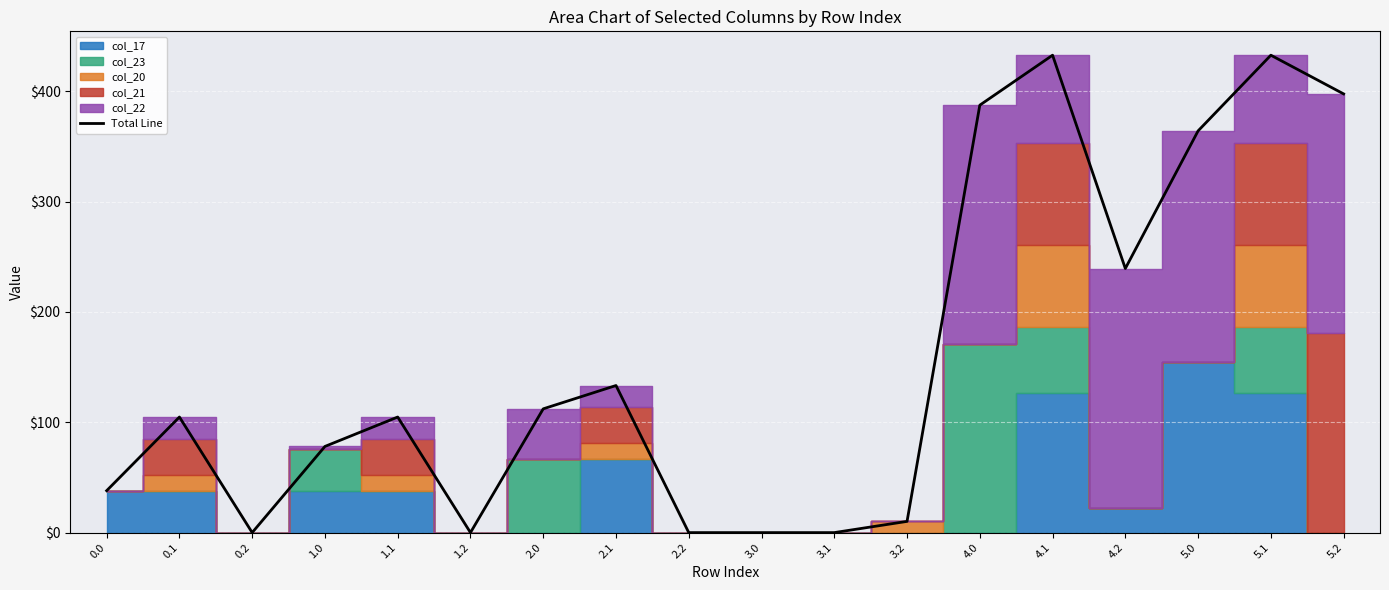

List the labels in order of value, largest first.

4.1, 5.1, 5.2, 4.0, 5.0, 4.2, 2.1, 2.0, 0.1, 1.1, 1.0, 0.0, 3.2, 0.2, 1.2, 2.2, 3.0, 3.1